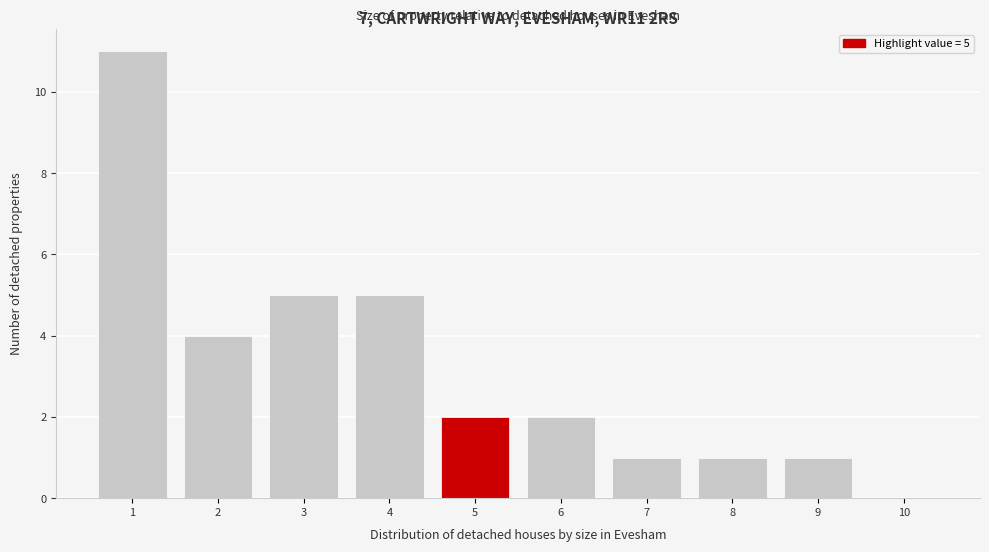

Reading left to right, transcribe all the data shown in this chart.

1=11	2=4	3=5	4=5	5=2	6=2	7=1	8=1	9=1	10=0